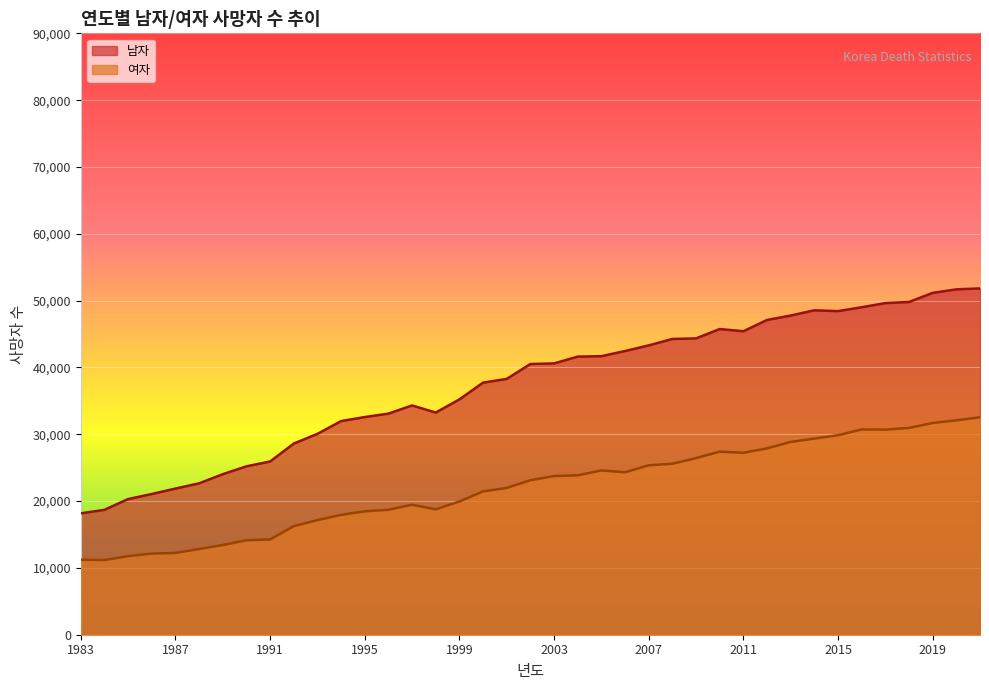

True or false: 여자 and 남자 intersect in this chart.

False